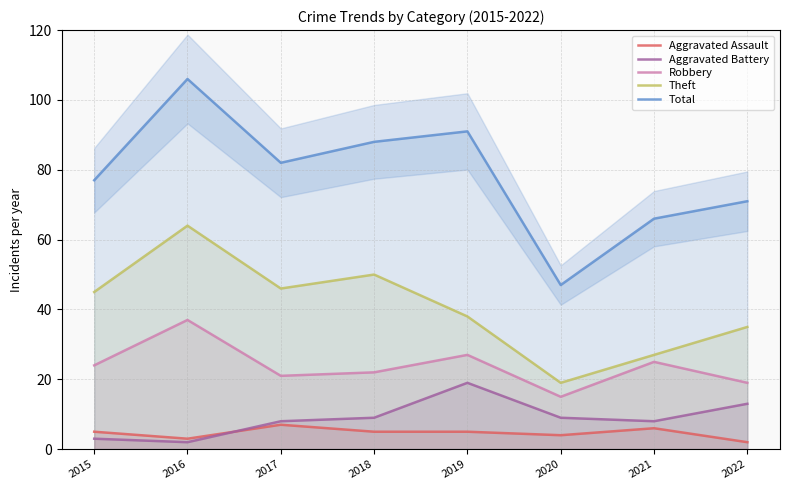

What is the spread (max minus min) of values at 2020?

43